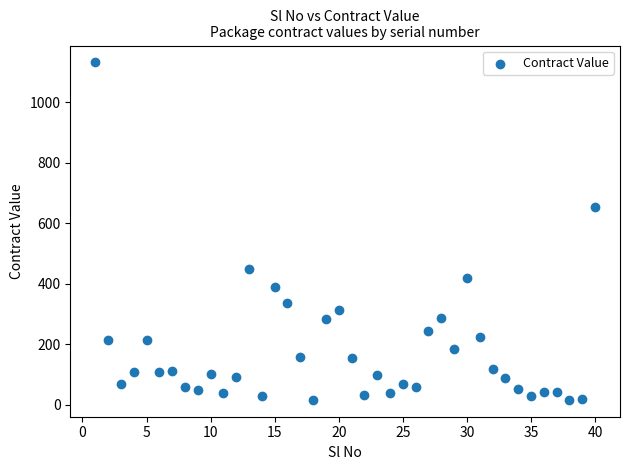

What is the range of Y values (max minus min)?

1116.4